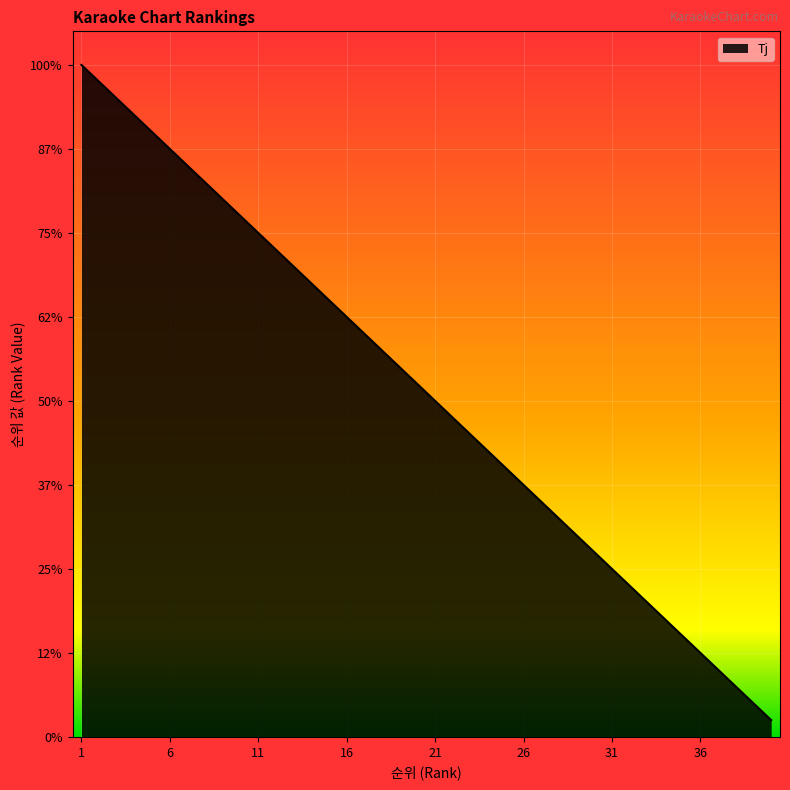

What is the value of the 7th point from the left?

34